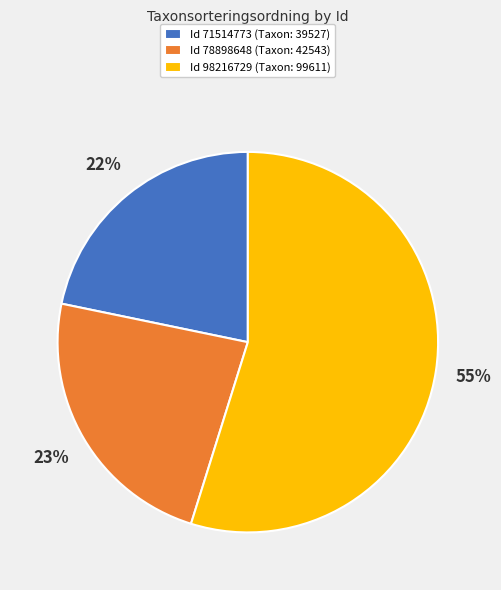

How many slices are in this pie chart?

3